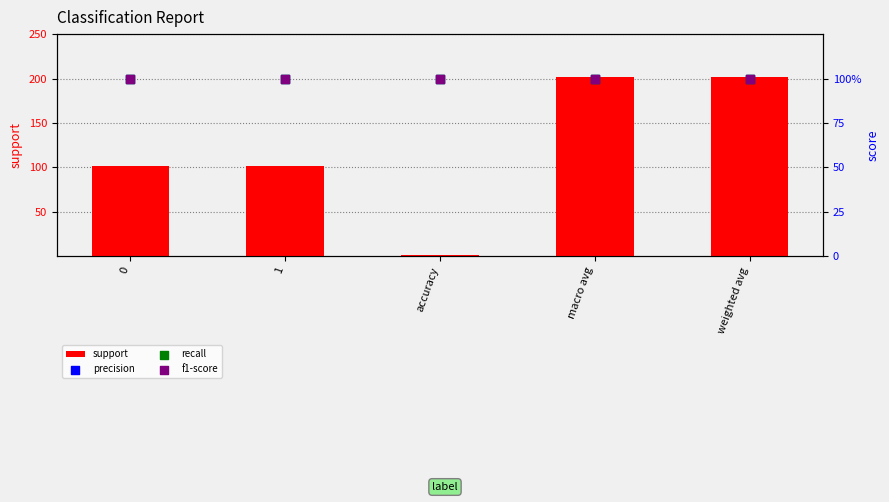

At which category is the sum across all series the highest?

macro avg